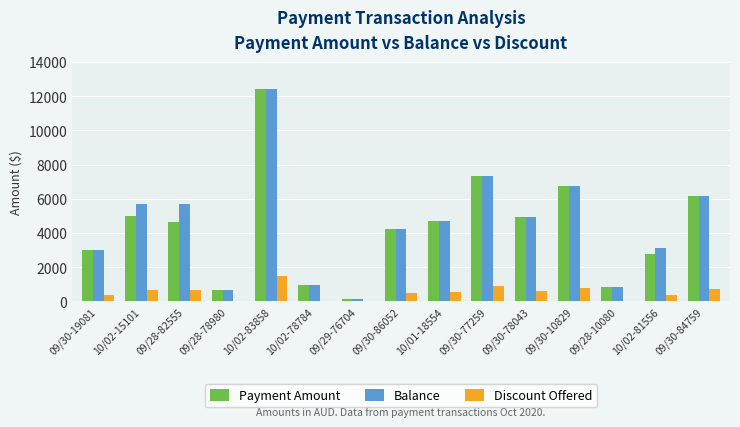

True or false: Balance has a value of 3550.9 at 09/30-10829.

False